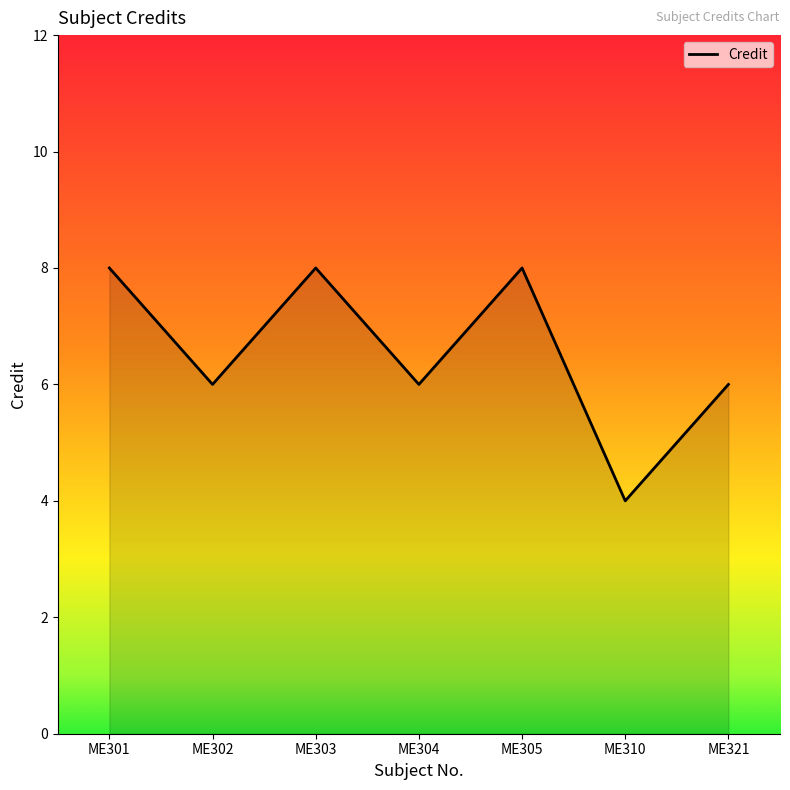

The chart shows a value of 5 at ME301. True or false?

False